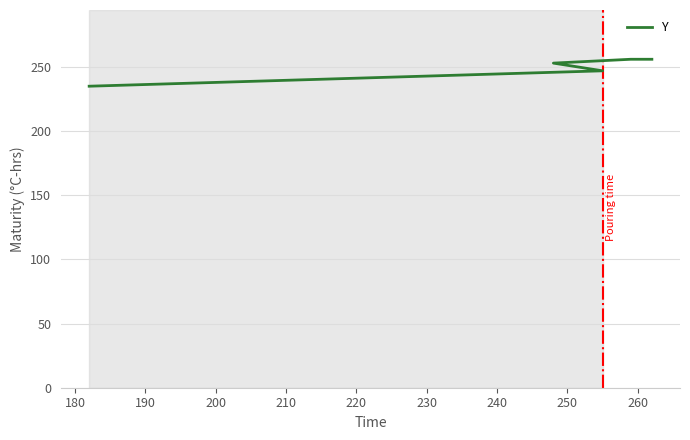

What is the average value?

250